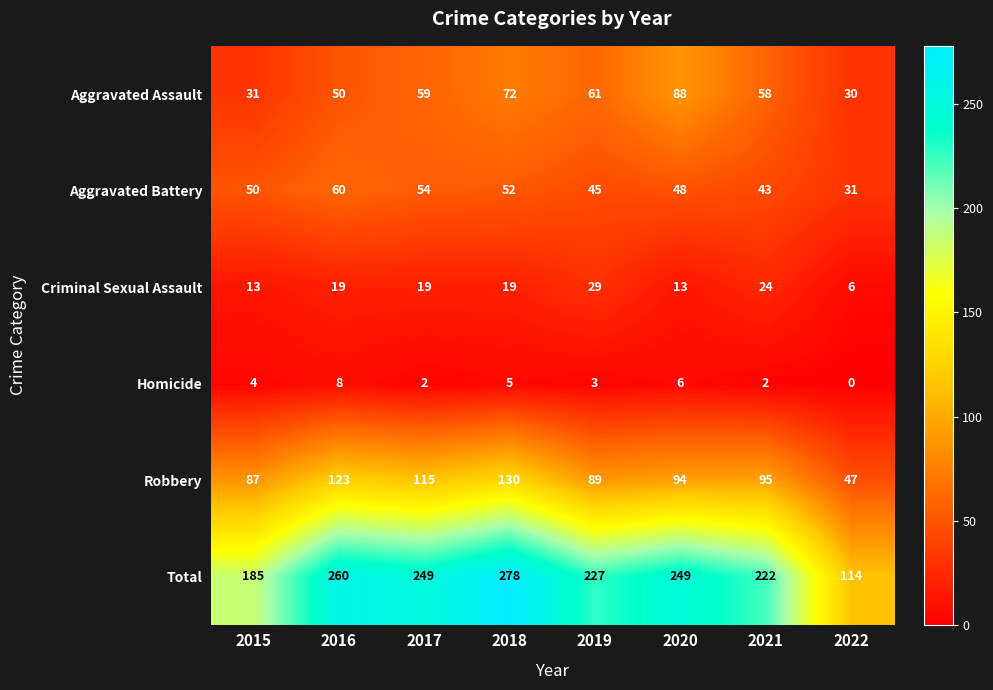

Between 2016 and 2017, which series saw the biggest shift?

Total